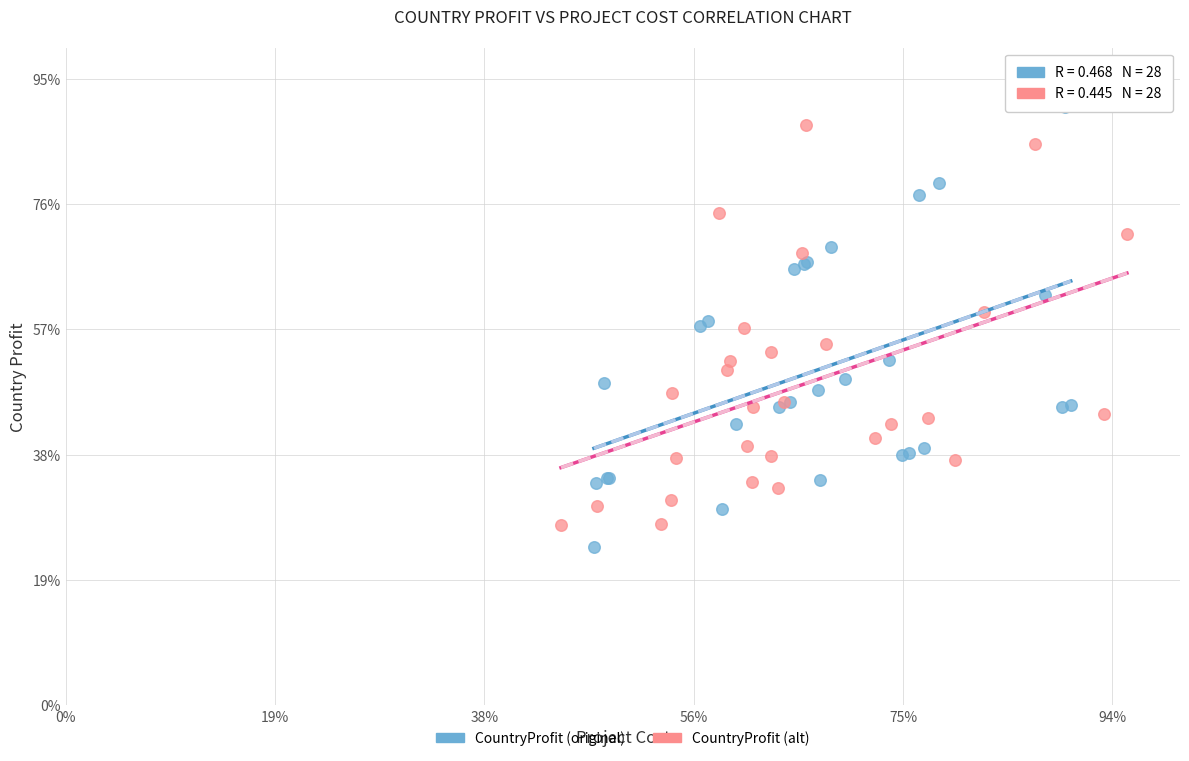

What are all the series names shown in the legend?

CountryProfit (original), CountryProfit (alt)